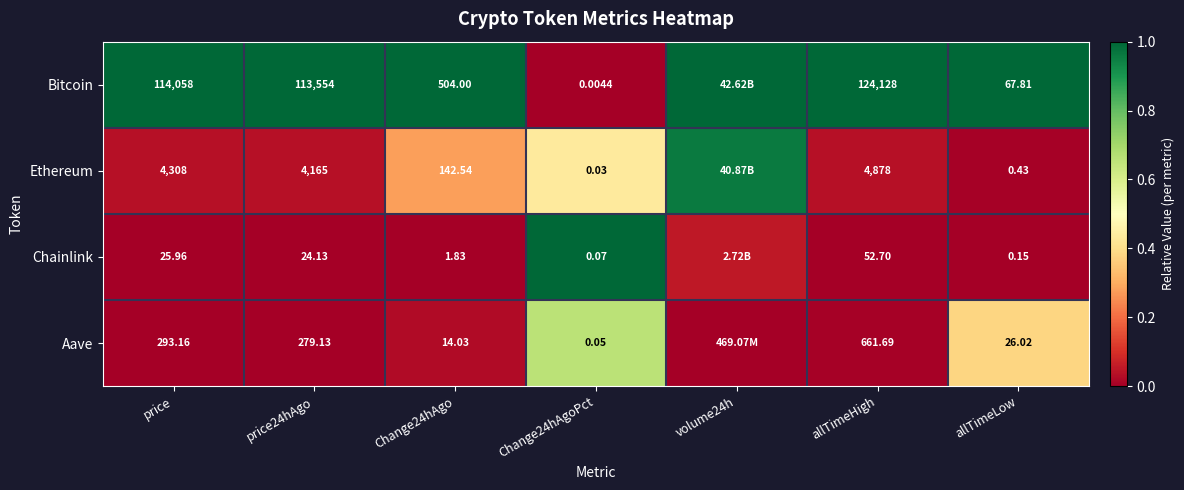

Is it true that Chainlink equals -0.6 at Change24hAgo?

False